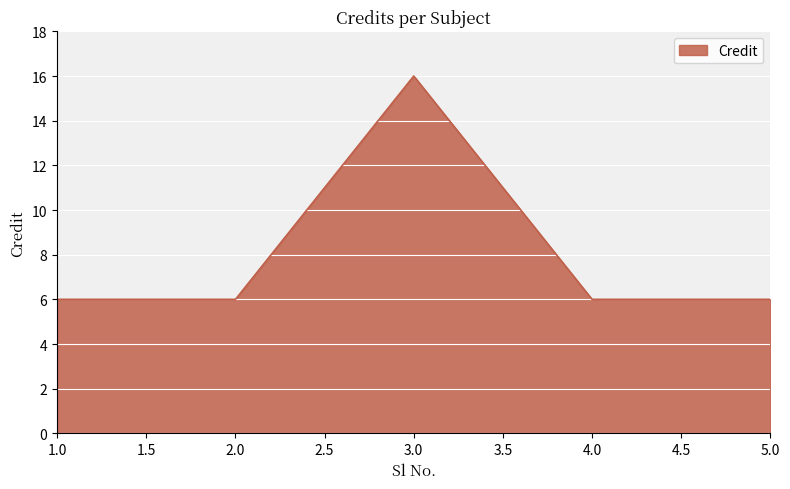

True or false: there are more than 0 points higher than both neighbors.

True